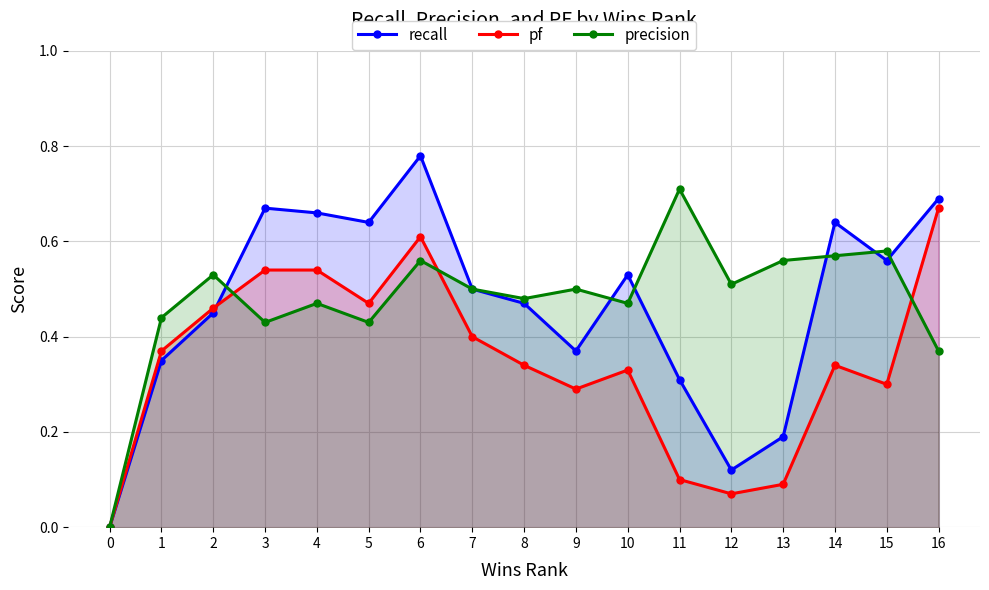

What is the value of the recall point at the 10th from the left?

0.4